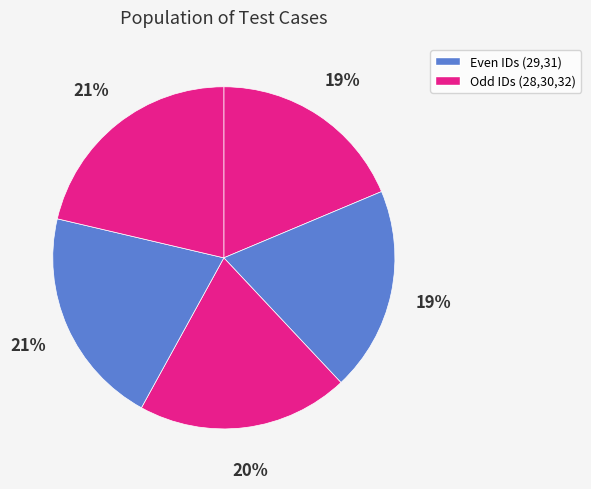

To the nearest percent, what is the difference between the largest and smallest slice percentages?

3%